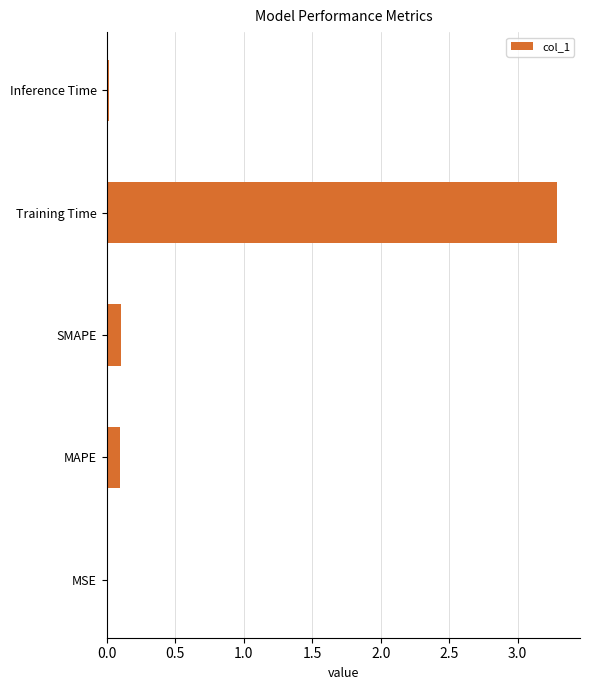

What is the change in value from MAPE to Training Time?

+3.2